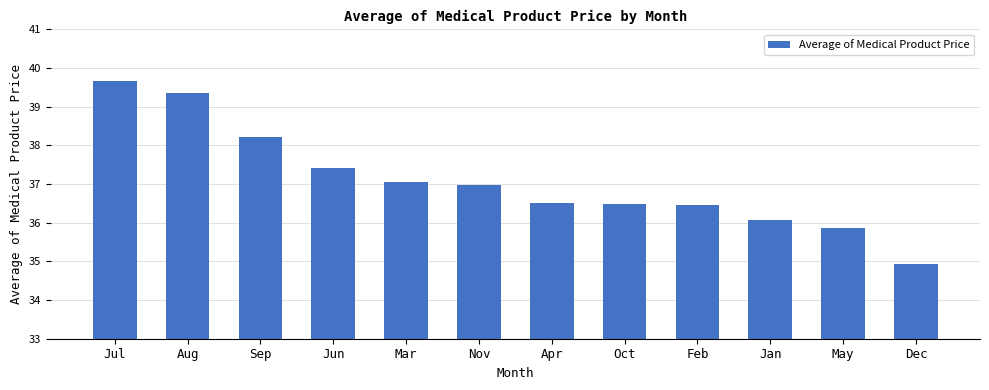

What is the change in value from Nov to Jan?

-0.9